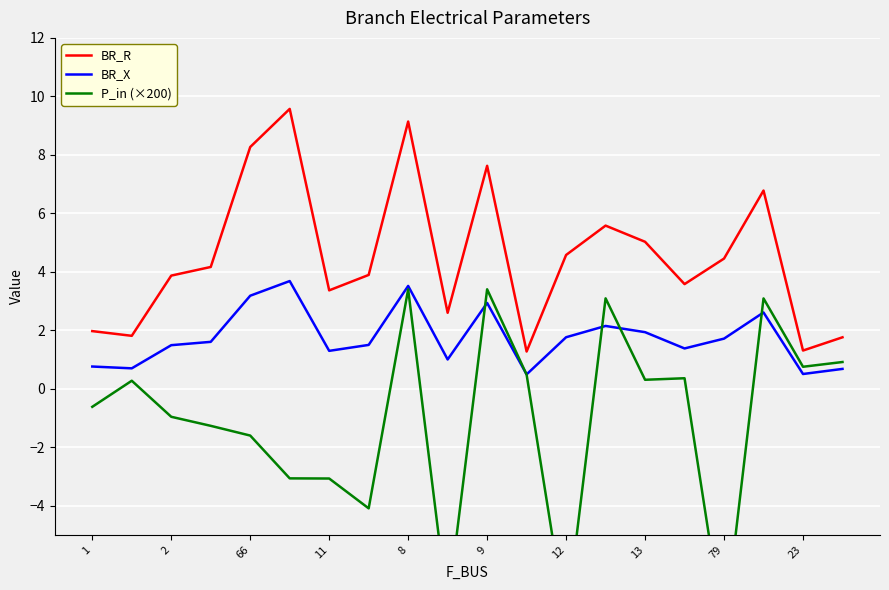

True or false: BR_R and BR_X cross at least once.

False